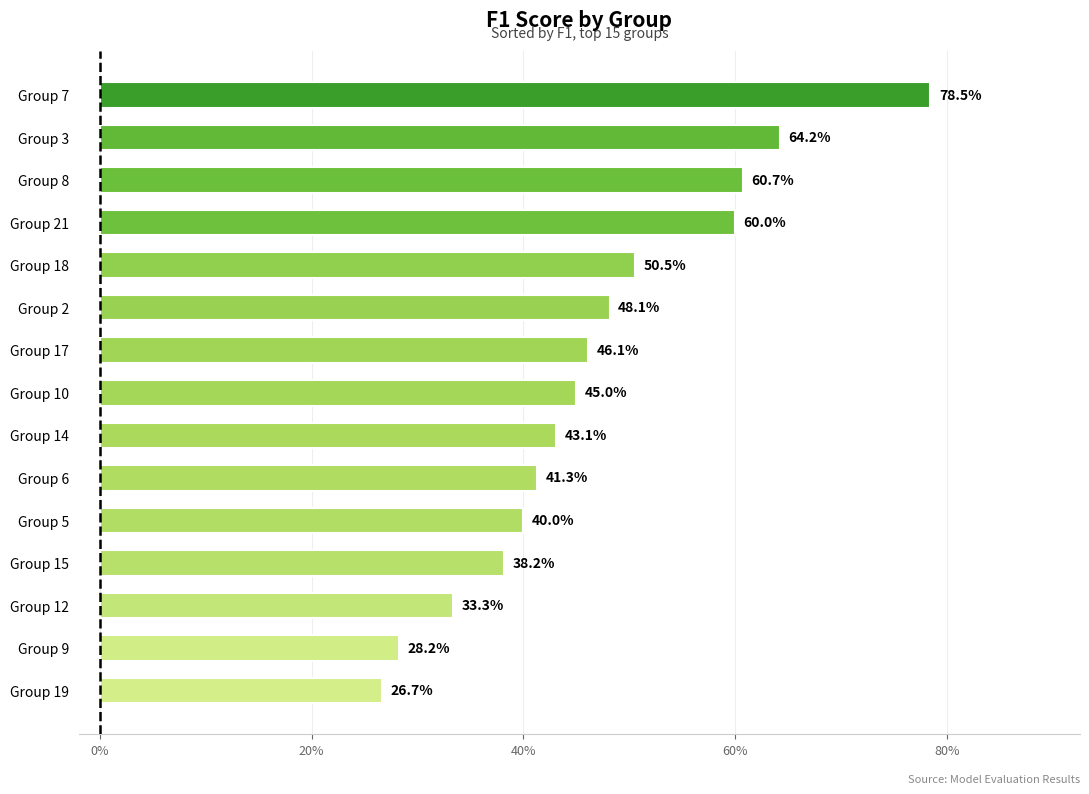

Does the chart contain any negative values?

No